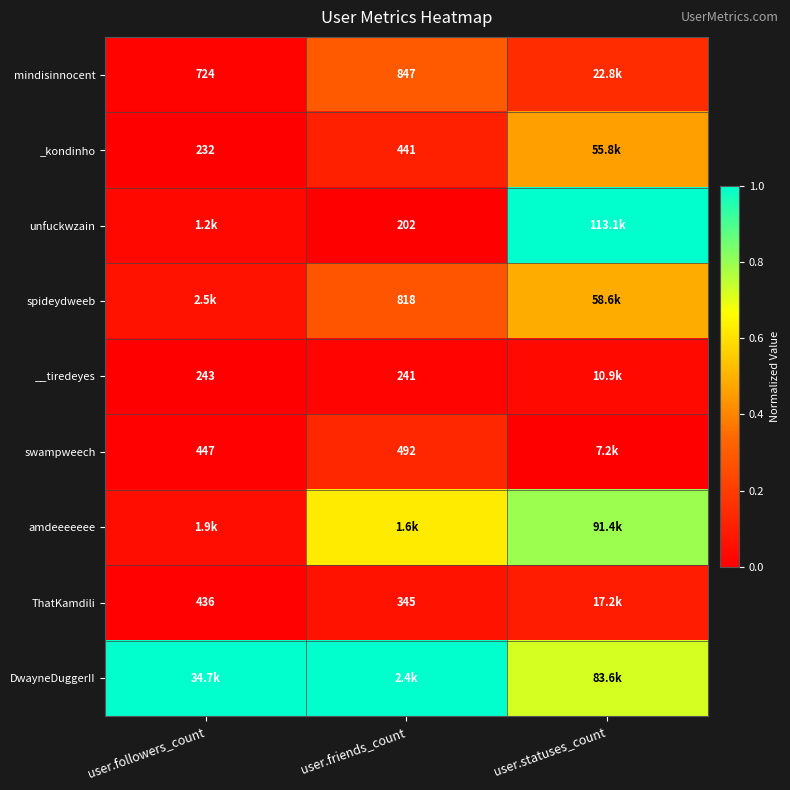

True or false: mindisinnocent has a value of 0.3 at user.friends_count.

True